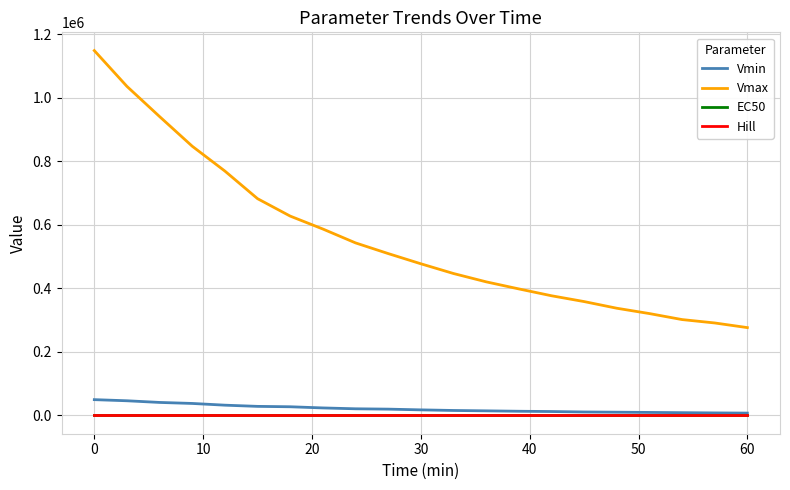

What is the greatest value displayed?

1149061.8